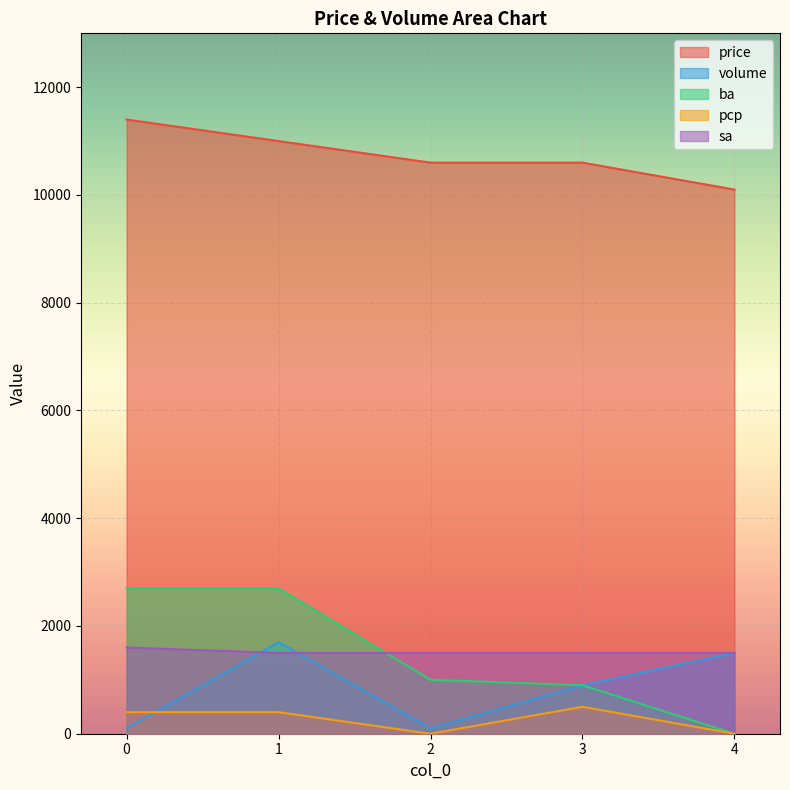

Count the number of categories in the chart.

5